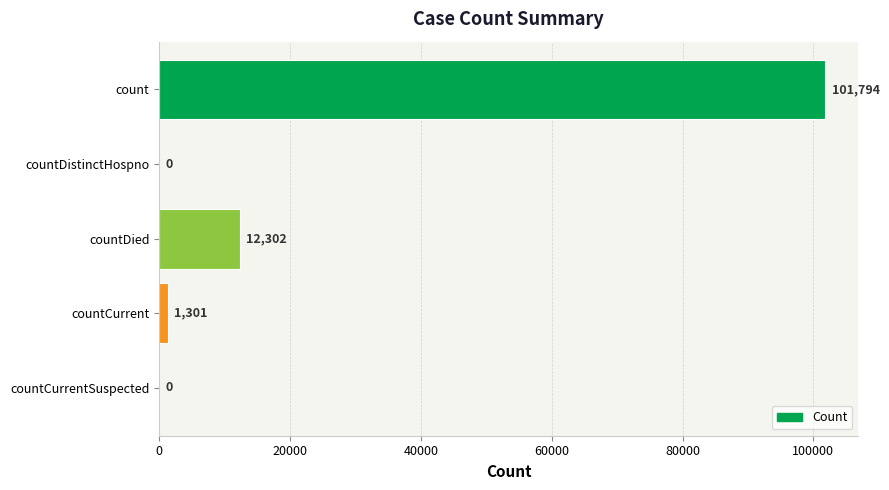

What is the change in value from count to countDied?

-89492